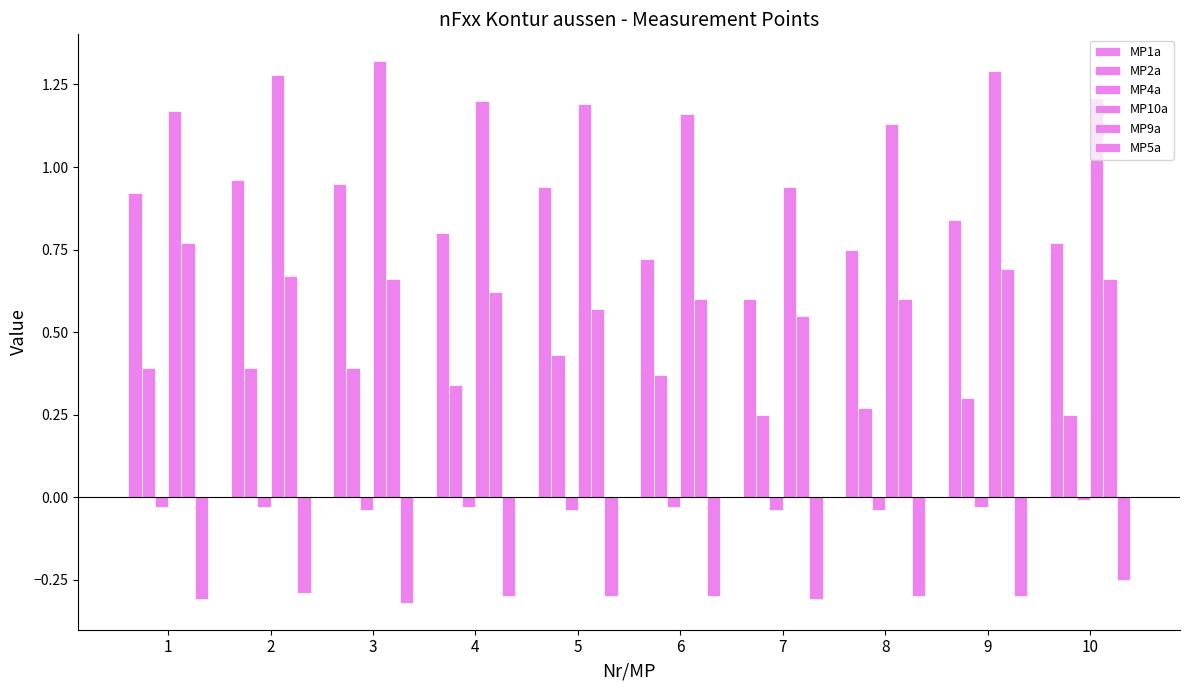

What is the difference between the maximum and minimum values in the MP10a series?

0.4